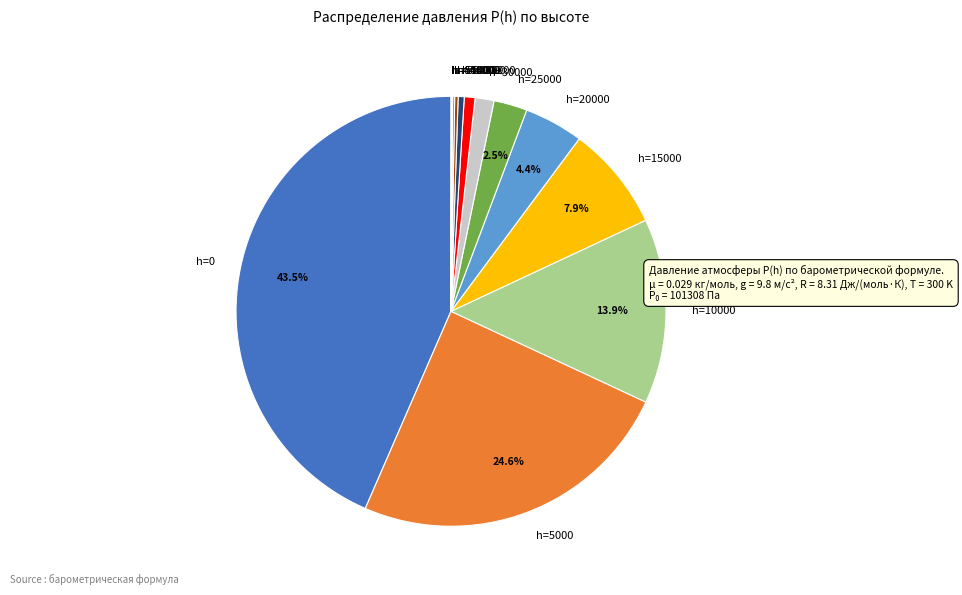

To the nearest percent, what portion does h=30000 represent?

1%